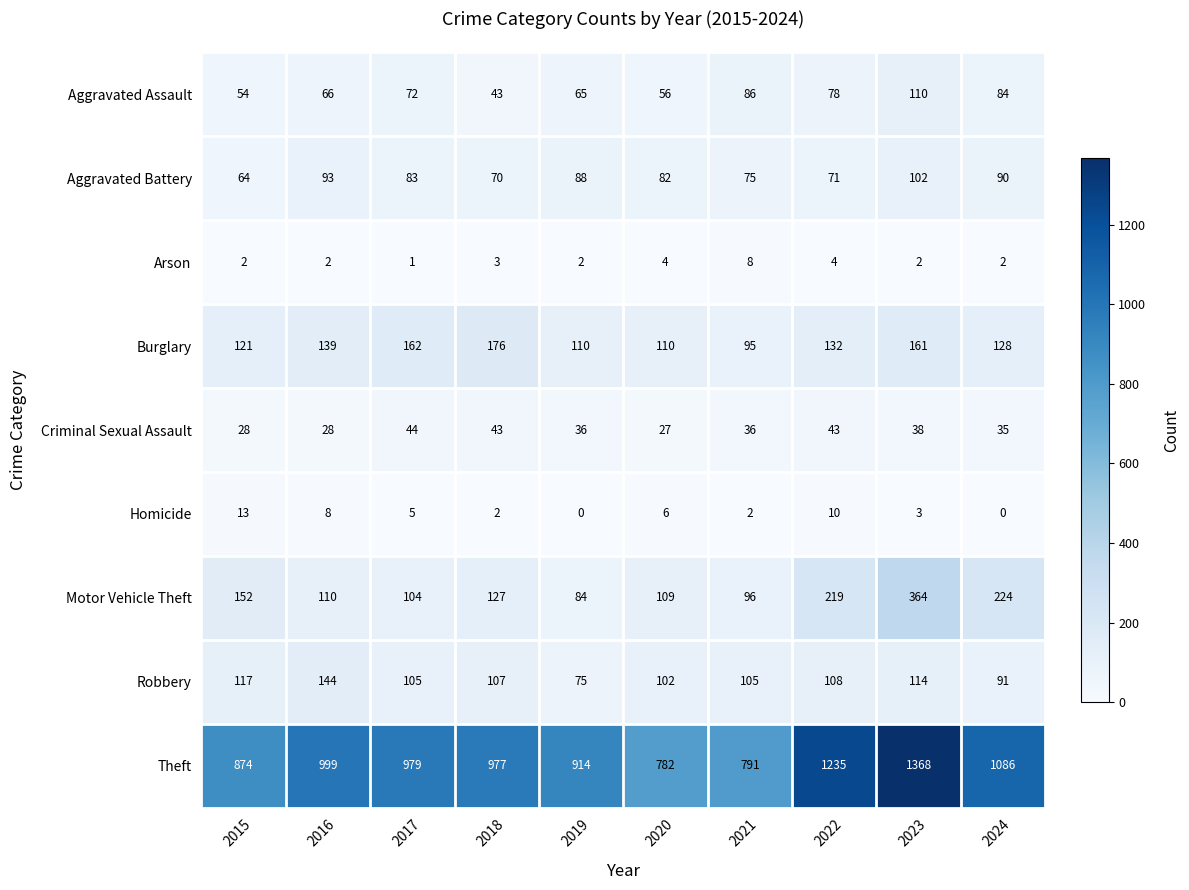

What is the spread (max minus min) of values at 2020?

778